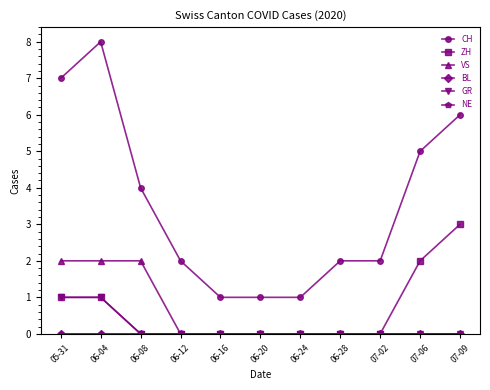

At which category is the sum across all series the highest?

06-04